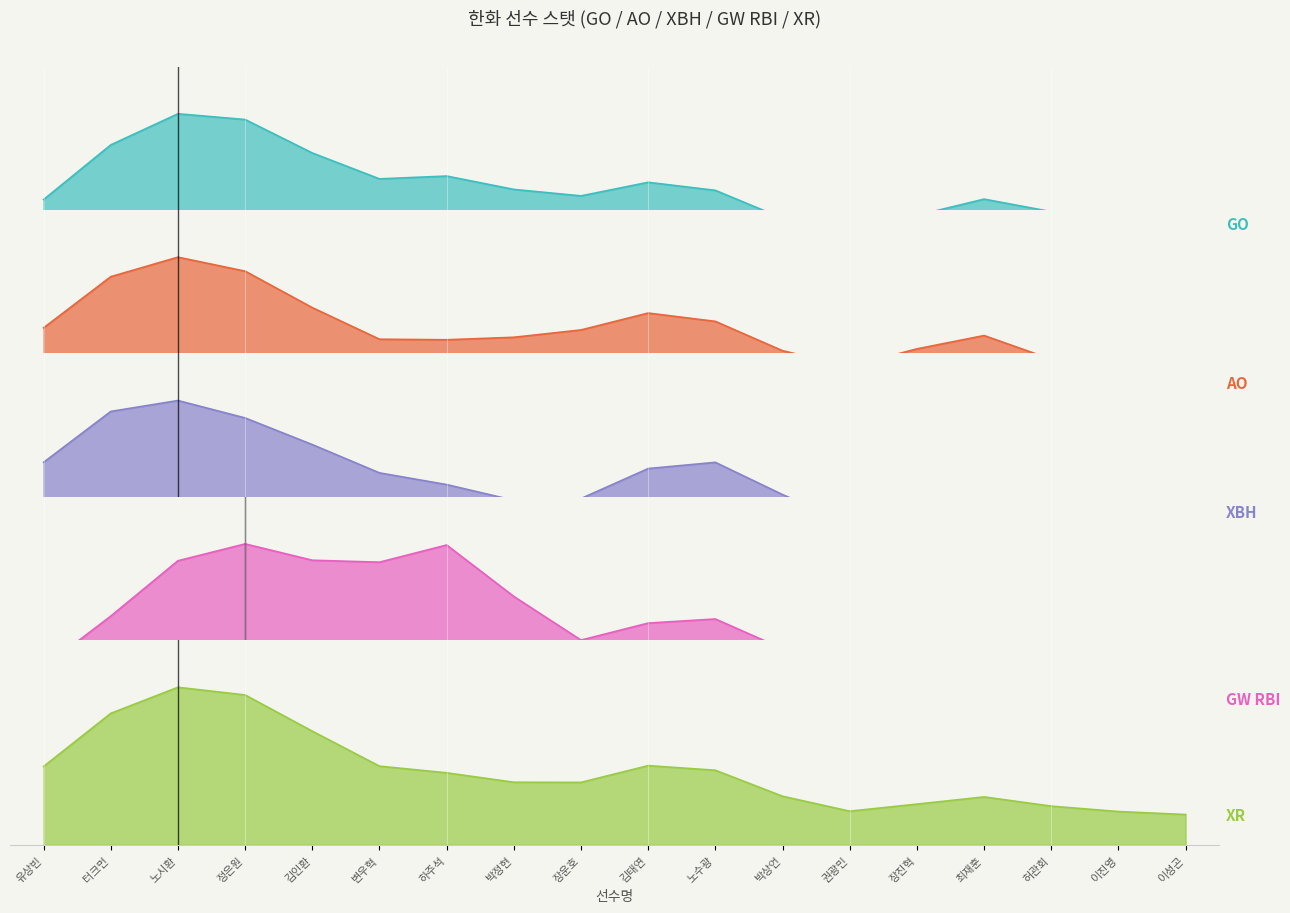

True or false: GW RBI has more than 1 interior local peaks.

True